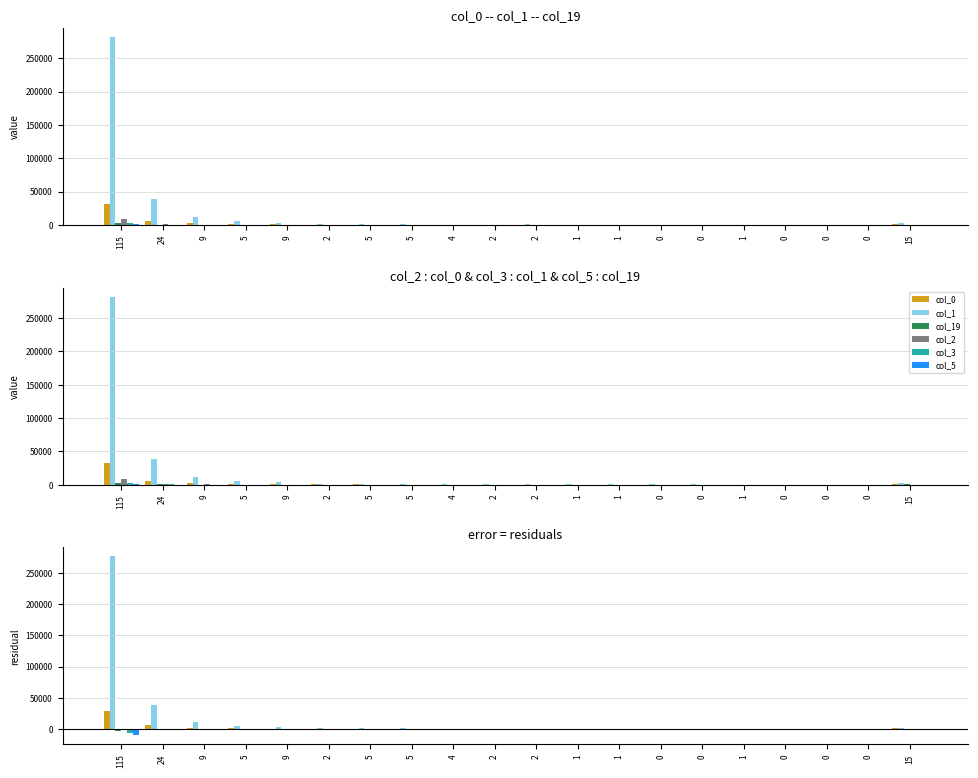

Which series has the largest range (max minus min)?

col_1